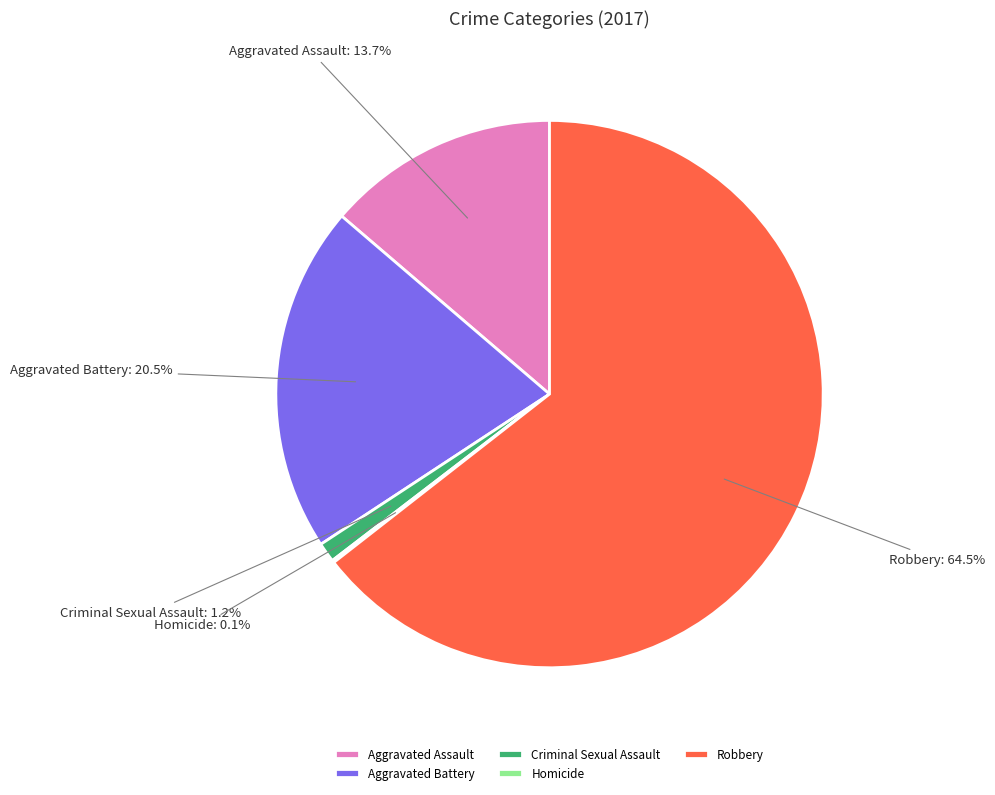

True or false: Aggravated Battery accounts for 30% of the total.

False